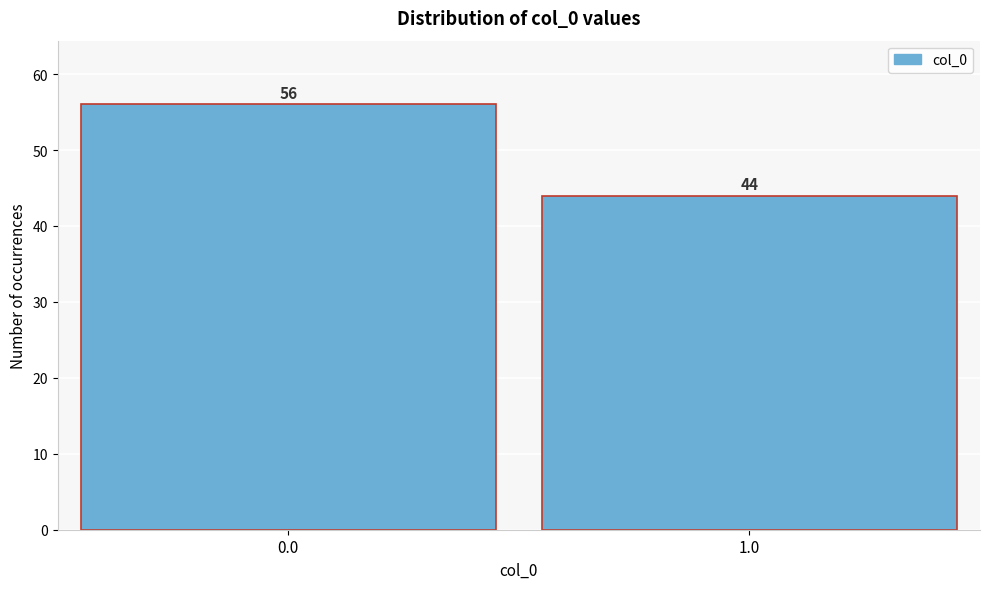

Reading left to right, extract all data points from this chart.

0.0=56	1.0=44